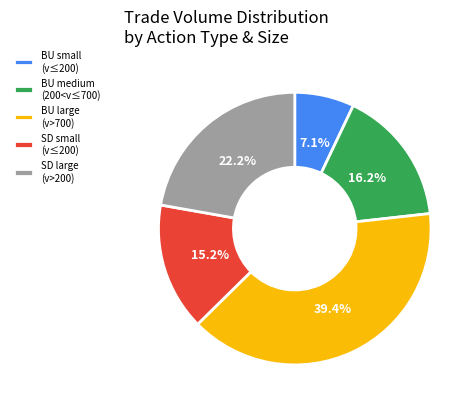

Between SD small (v≤200) and BU small (v≤200), which is larger?

SD small (v≤200)